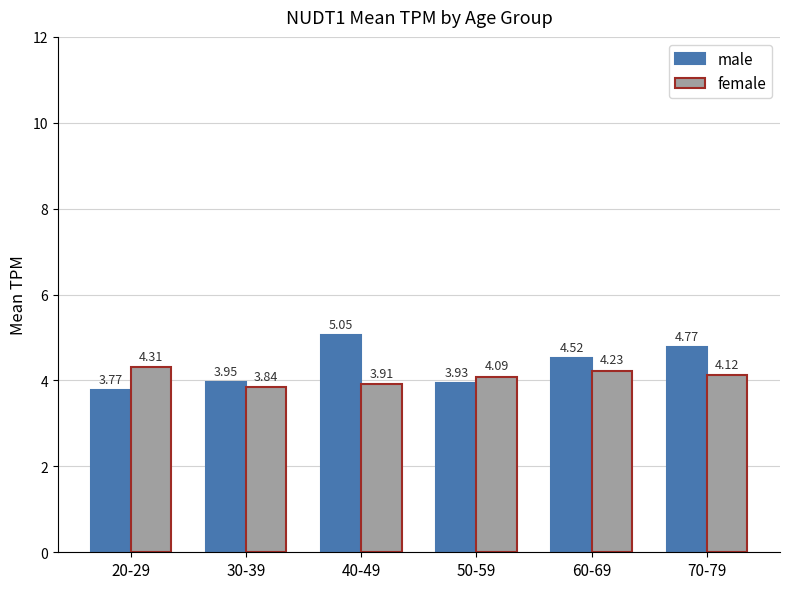

What position from the right is 50-59?

3